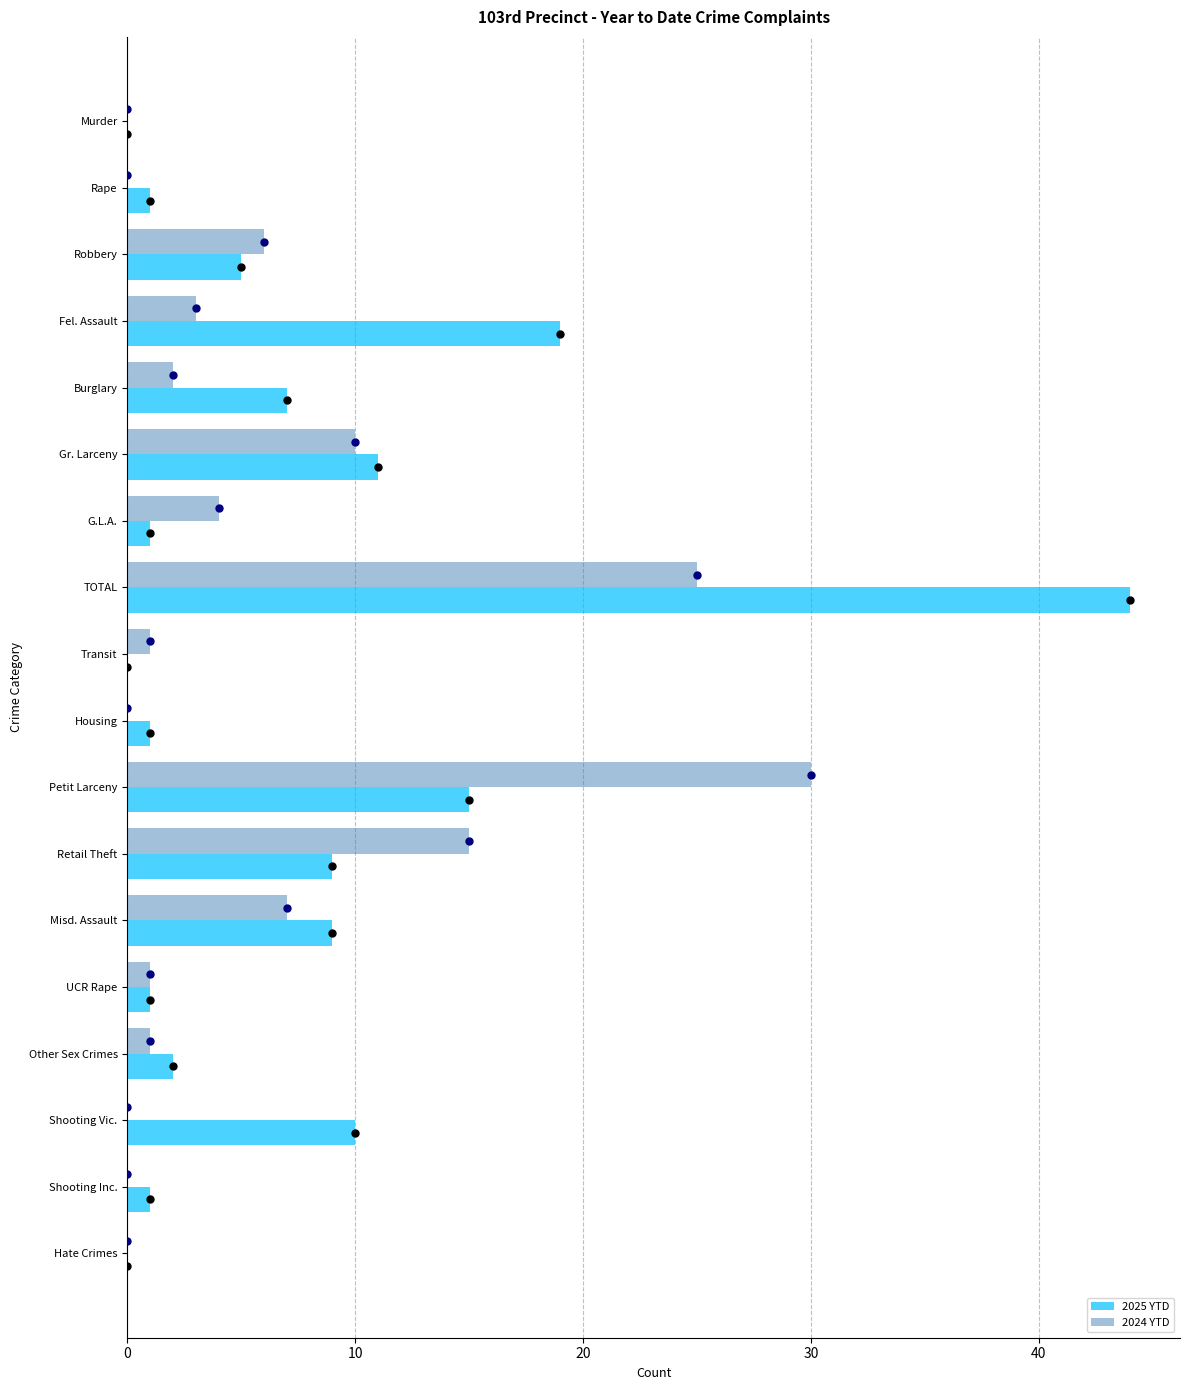

Which series contains the highest Y value?

2025 YTD